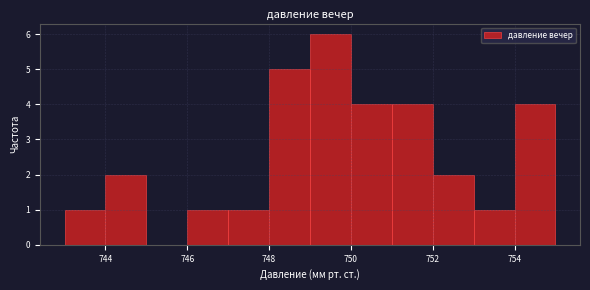

Reading left to right, transcribe this chart: for each bar, give the range it covers on the x-axis and its height. The values are not printed on the chart, so give them approximately, as read against the axis.

743 to 744: 1
744 to 745: 2
745 to 746: 0
746 to 747: 1
747 to 748: 1
748 to 749: 5
749 to 750: 6
750 to 751: 4
751 to 752: 4
752 to 753: 2
753 to 754: 1
754 to 755: 4